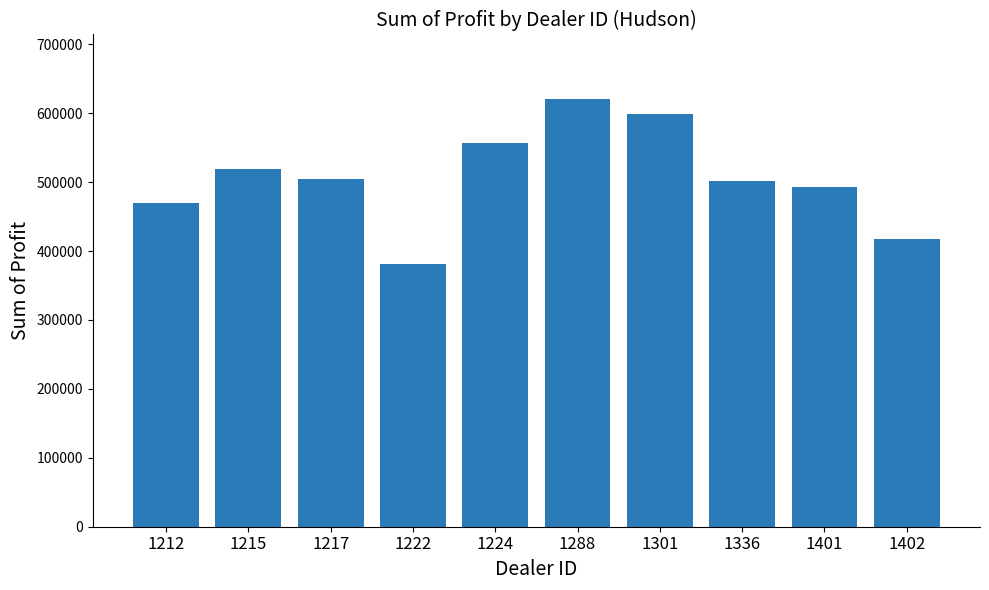

At which category does the chart reach its minimum across all series?

1222